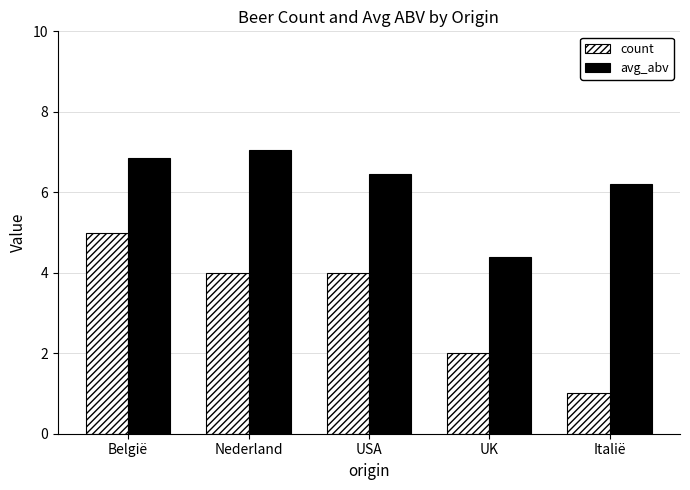

List the series in order of their peak value, highest first.

avg_abv, count